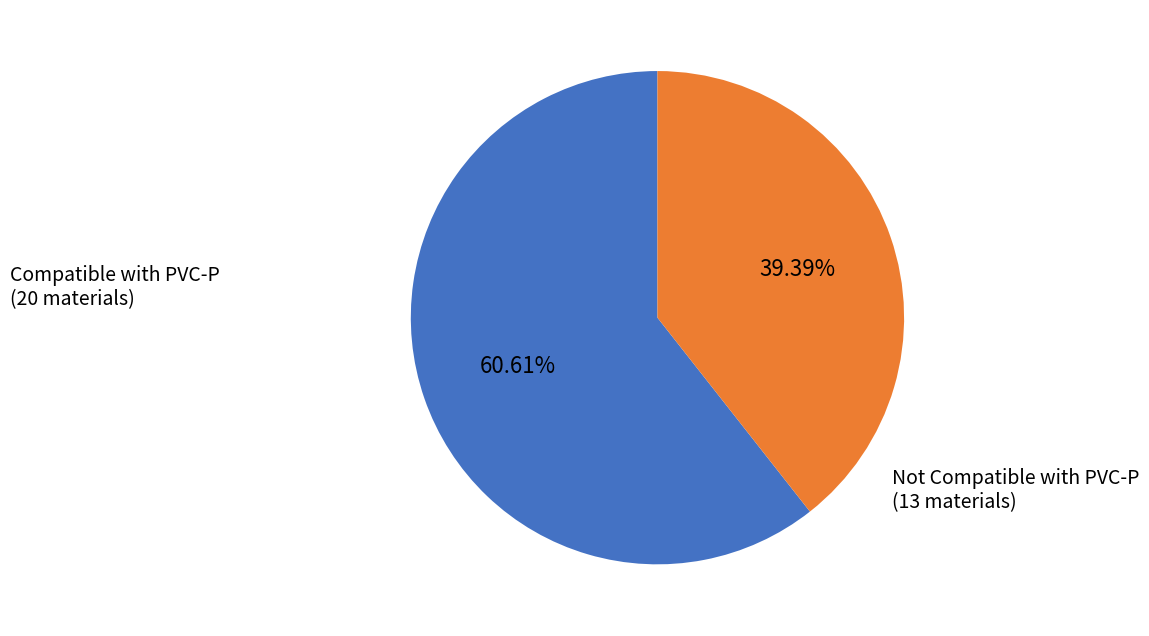

Does any single category account for the majority?

Yes